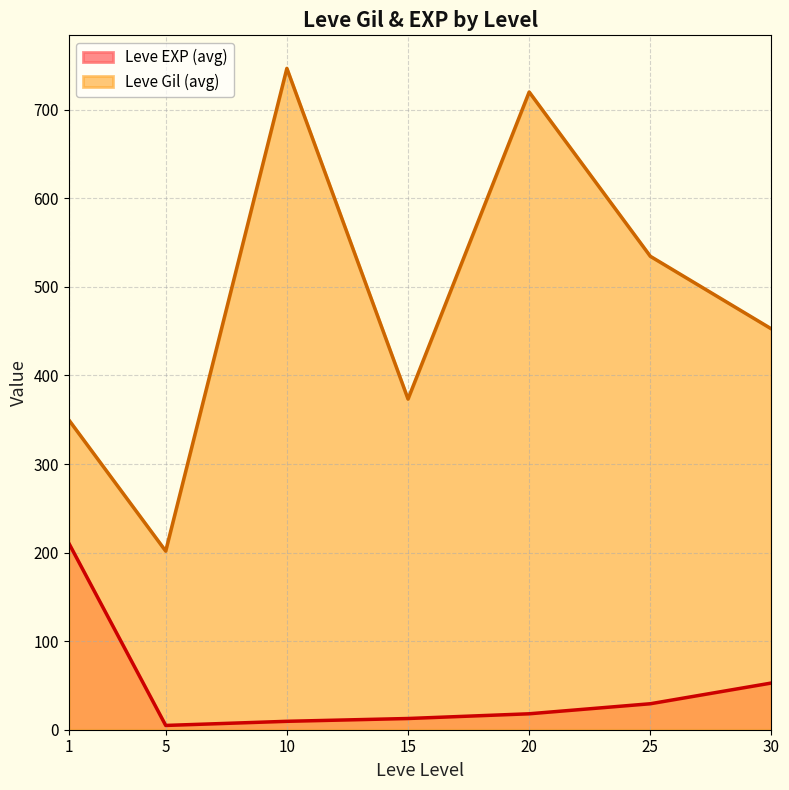

How many series are shown in this chart?

2